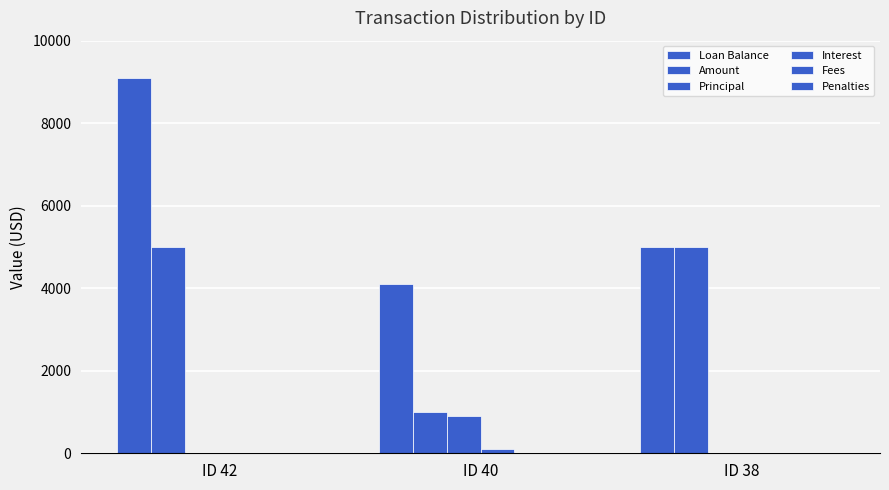

Count the number of categories in the chart.

3